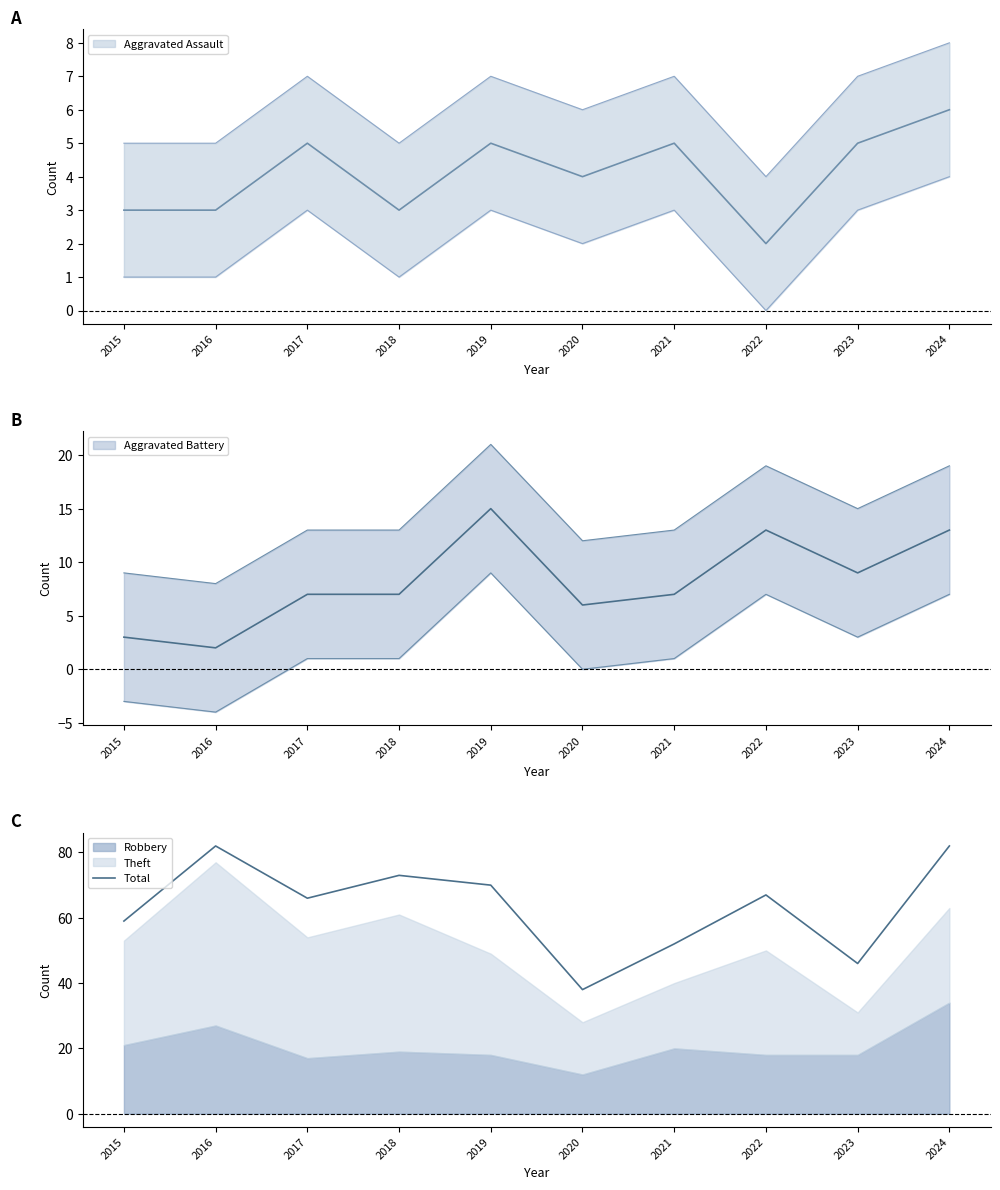

Is it true that the value at 2020 is 38?

True